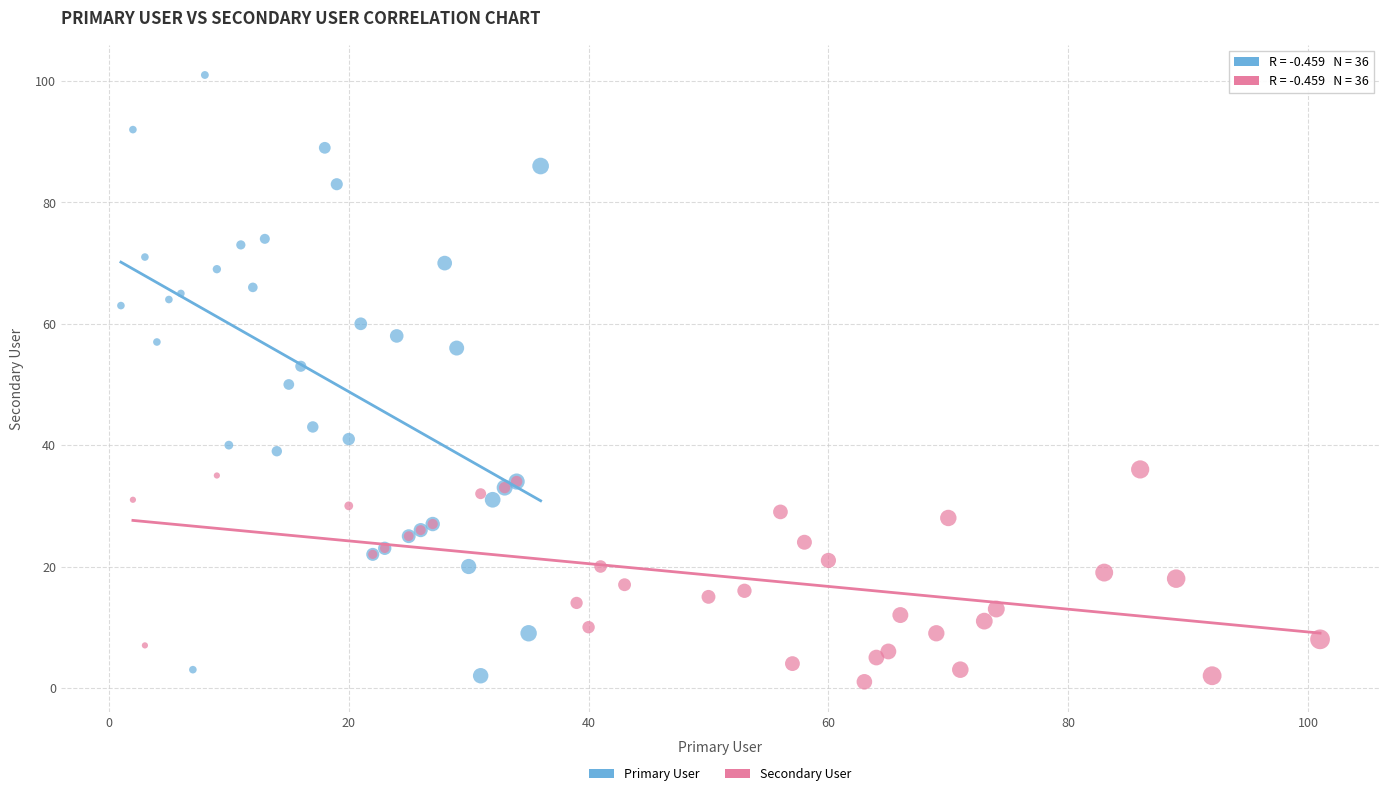

Which series reaches the maximum Y coordinate?

Primary User